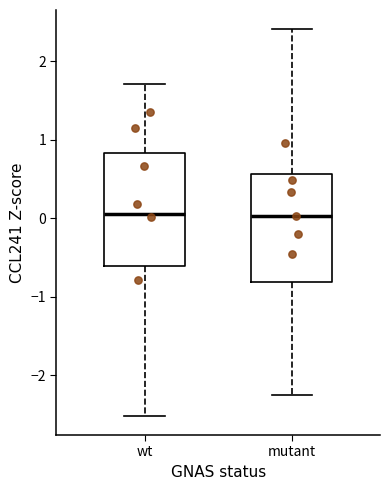

Reading left to right, transcribe this box plot: for each box, give where its median line is, the range the box spans, and where its two whiskers end, as read against the y-axis. The values are not printed on the chart, so give them approximately, as read against the axis.

wt: median 0.1, box -0.6 to 0.8, whiskers -2.5 to 1.7
mutant: median 0.0, box -0.8 to 0.6, whiskers -2.3 to 2.4